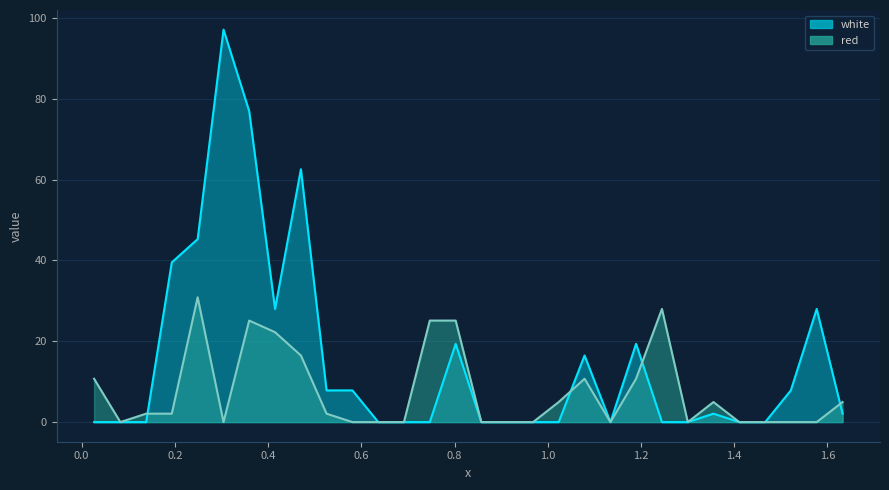

The value of white at 0.1385 is 0.0. True or false?

True